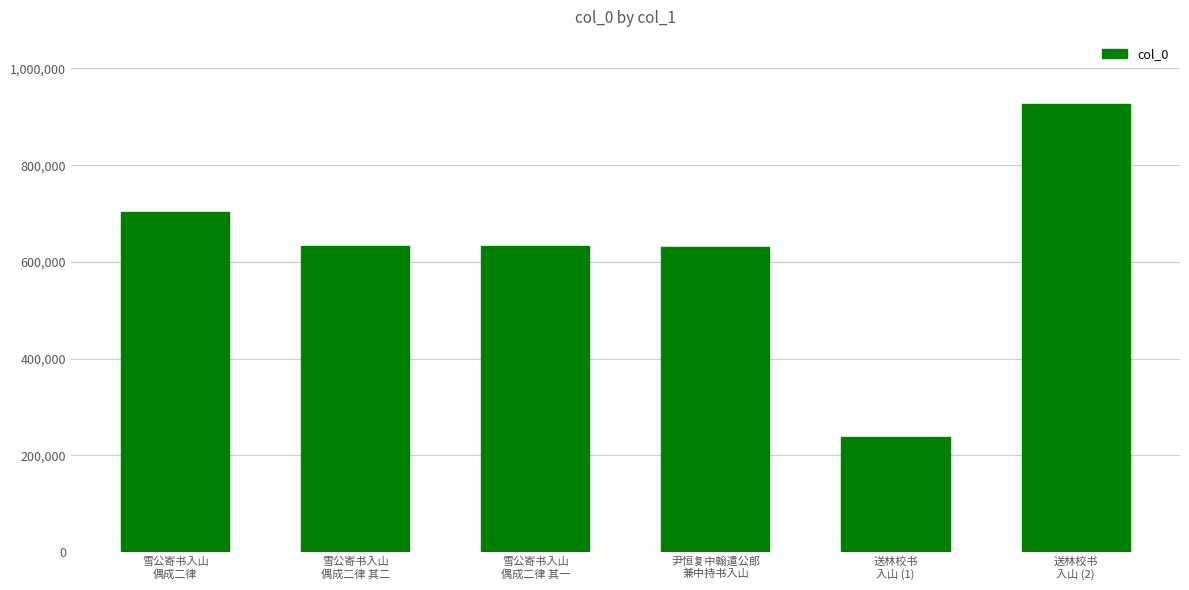

How many bars are there in total?

6